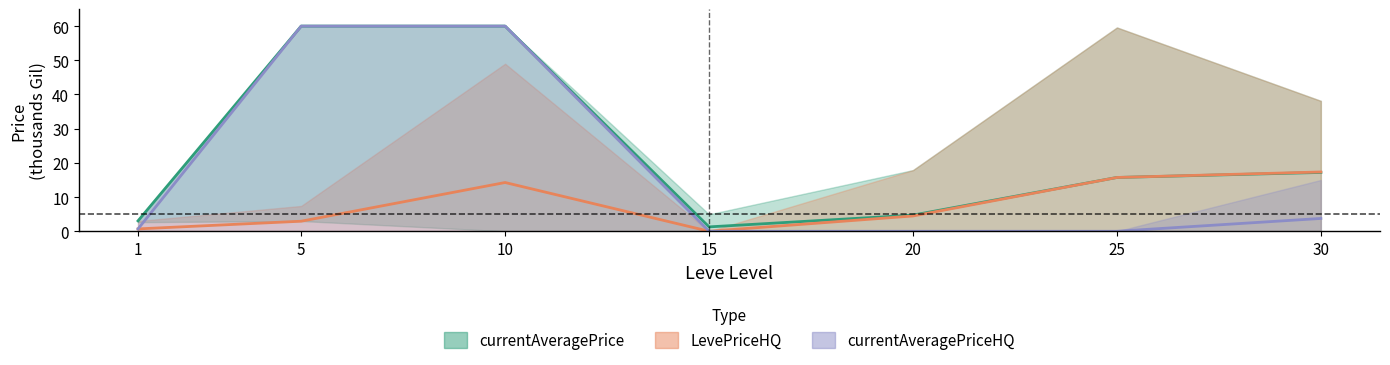

At which label does LevePriceHQ reach its peak?

30